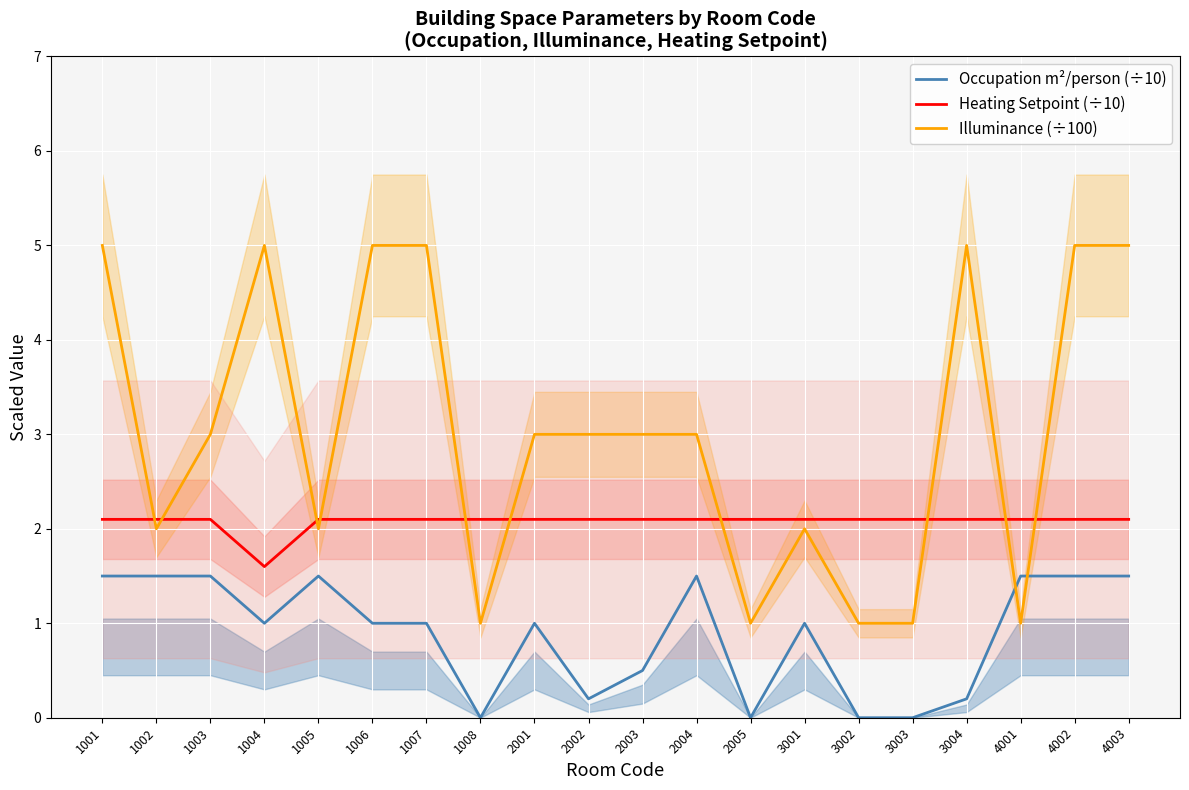

Is it true that Heating Setpoint (÷10) equals 2.1 at 3003?

True